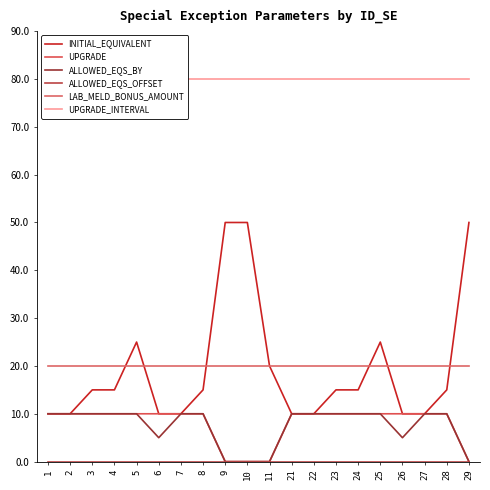

Reading left to right, transcribe all the data shown in this chart.

INITIAL_EQUIVALENT: 10	10	15	15	25	10	10	15	50	50	20	10	10	15	15	25	10	10	15	50
UPGRADE: 10	10	10	10	10	10	10	10	0	0	0	10	10	10	10	10	10	10	10	0
ALLOWED_EQS_BY: 10	10	10	10	10	5	10	10	0	0	0	10	10	10	10	10	5	10	10	0
ALLOWED_EQS_OFFSET: 0	0	0	0	0	0	0	0	0	0	0	0	0	0	0	0	0	0	0	0
LAB_MELD_BONUS_AMOUNT: 20	20	20	20	20	20	20	20	20	20	20	20	20	20	20	20	20	20	20	20
UPGRADE_INTERVAL: 80	80	80	80	80	80	80	80	80	80	80	80	80	80	80	80	80	80	80	80